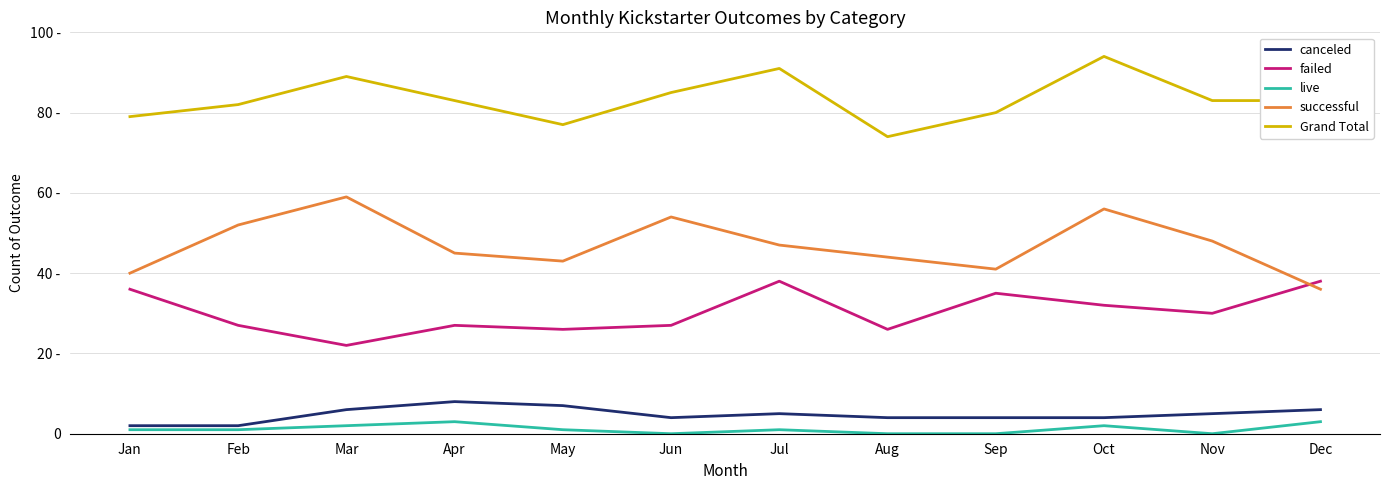

What is the difference between the second highest and minimum values in the live series?

3